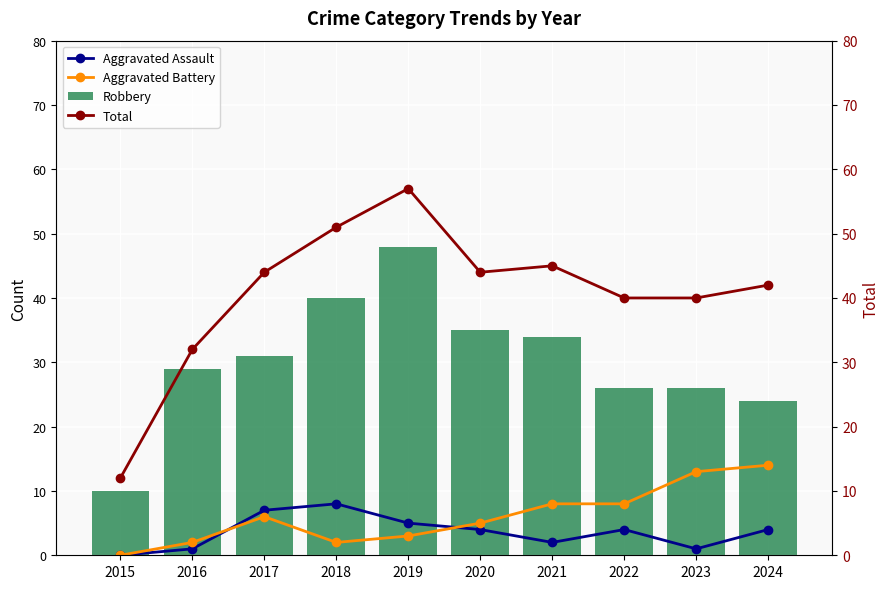

Between 2017 and 2019, which series saw the biggest shift?

Robbery